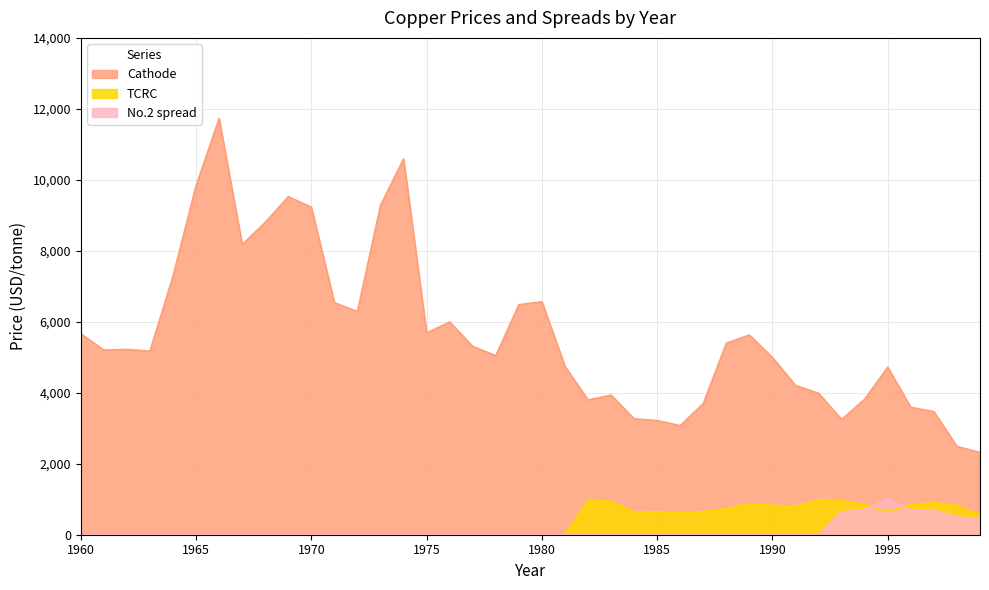

True or false: No.2 spread and TCRC intersect in this chart.

True